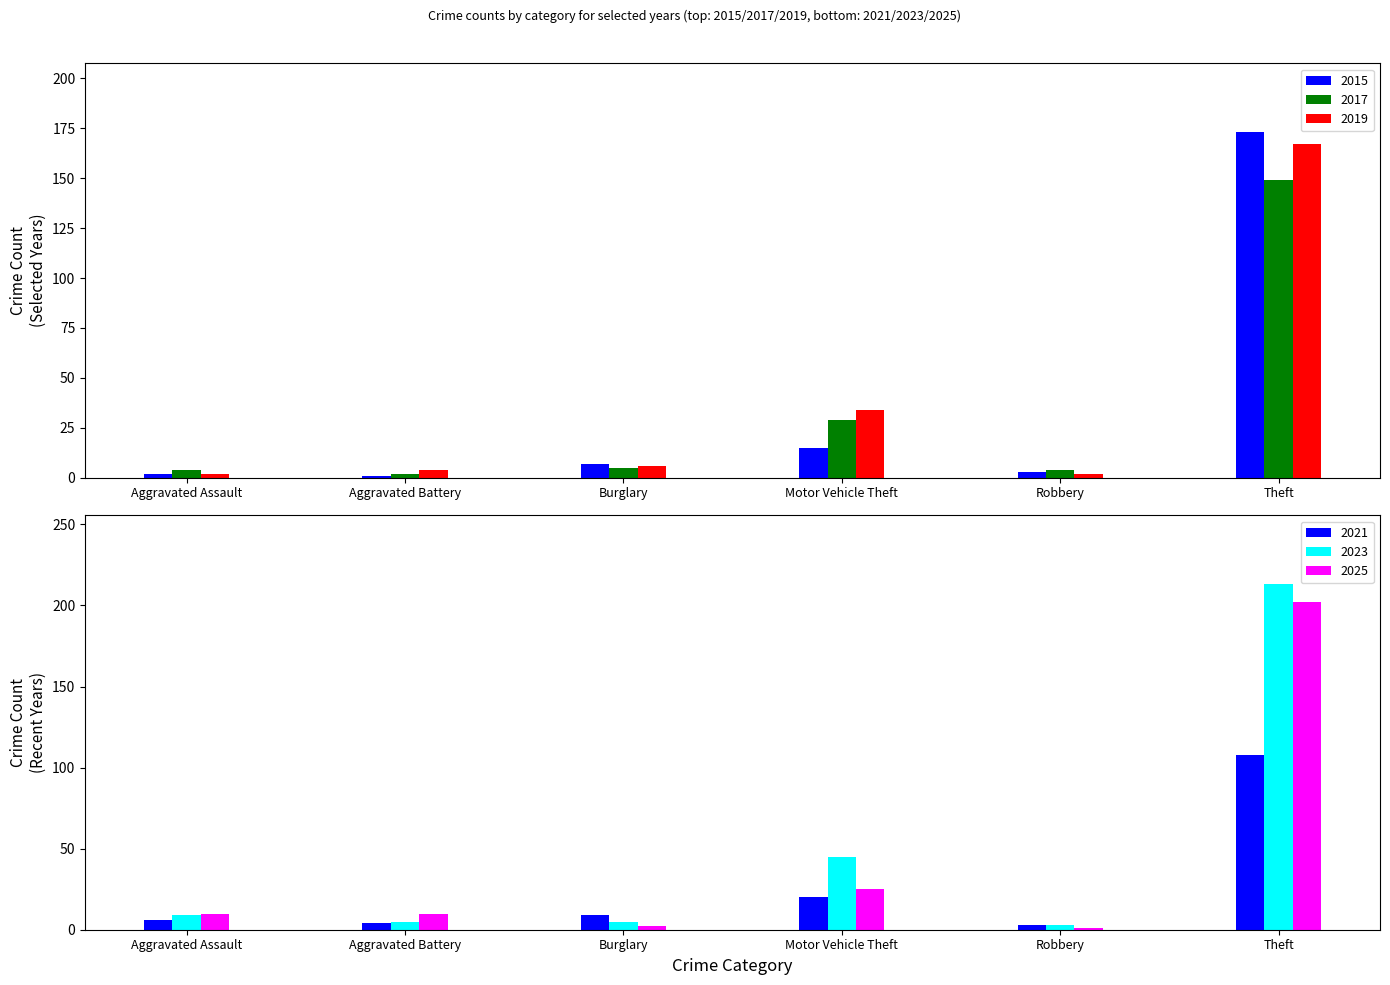

What value does the 2019 series have at Burglary, to the nearest 10?

10